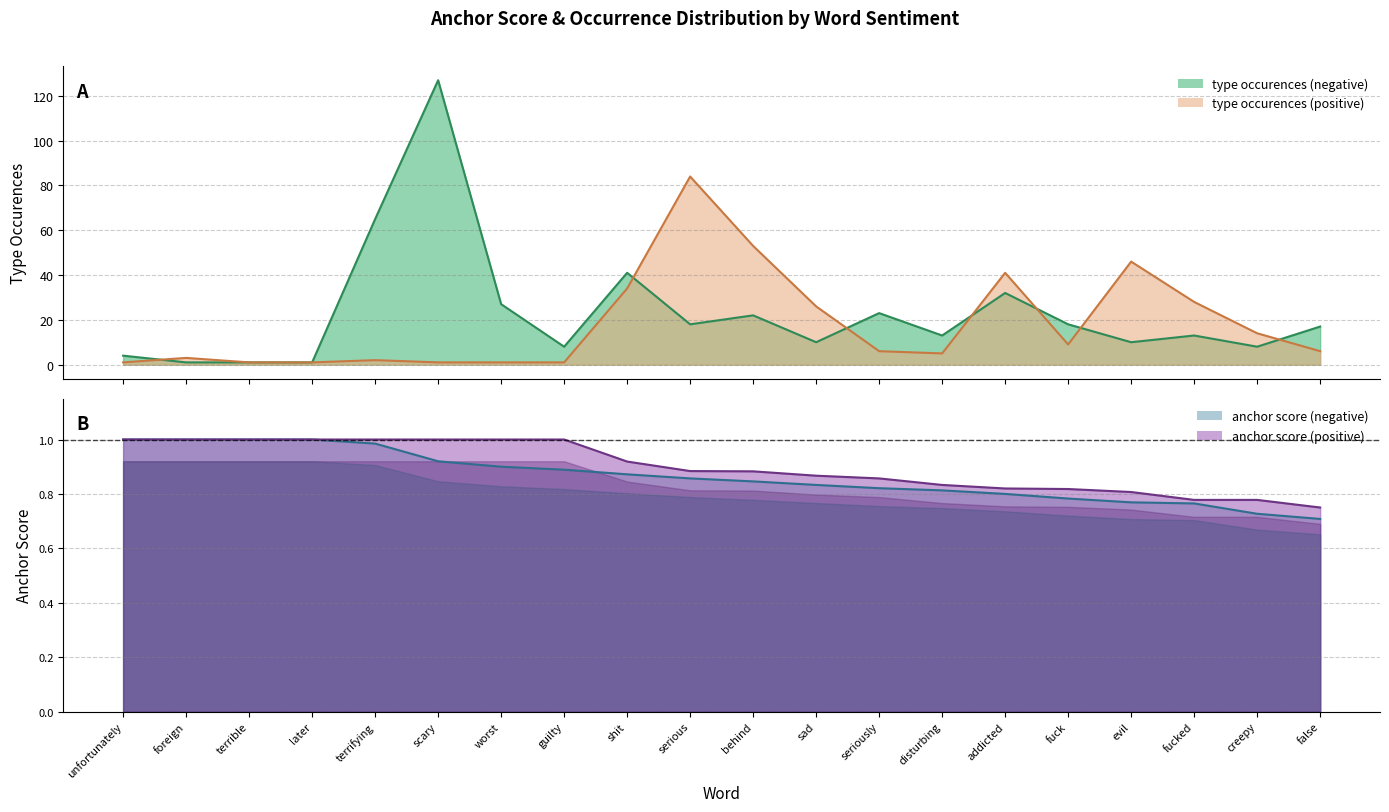

At which label is type occurences (positive) closest to 42?

addicted